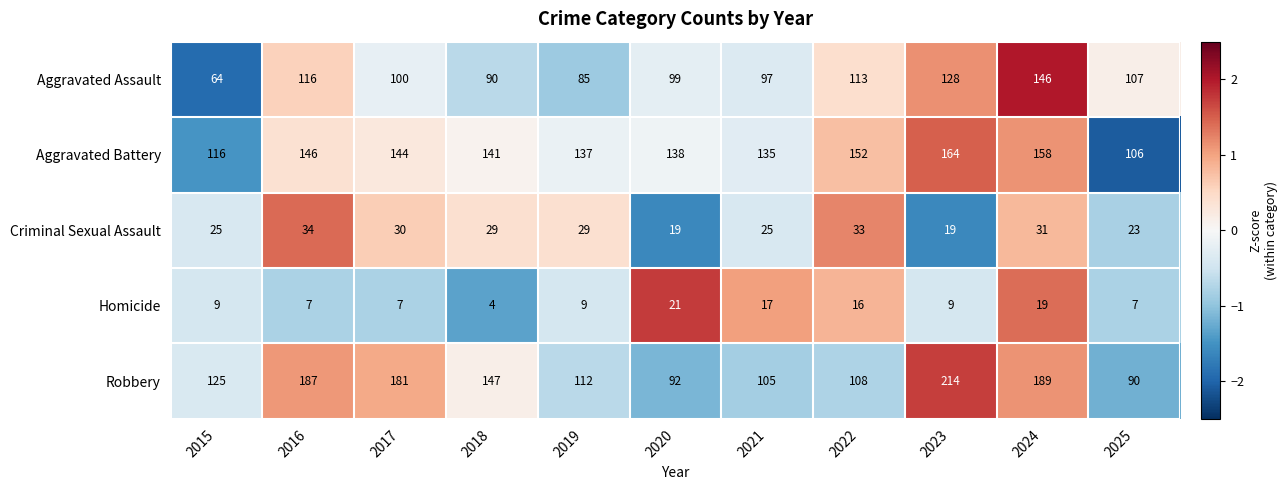

Which series changed the most between 2019 and 2025?

Aggravated Battery